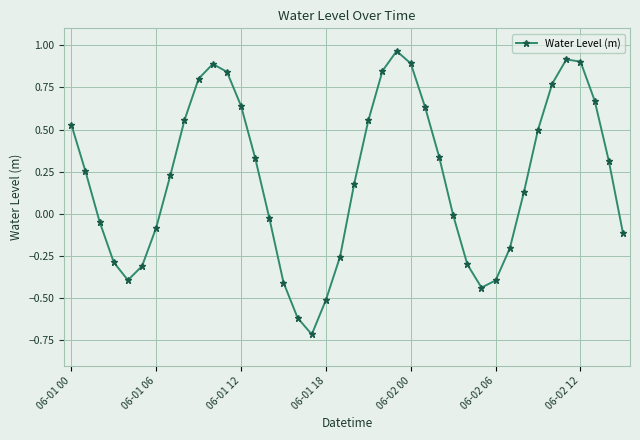

True or false: there are more than 1 points higher than both neighbors.

True